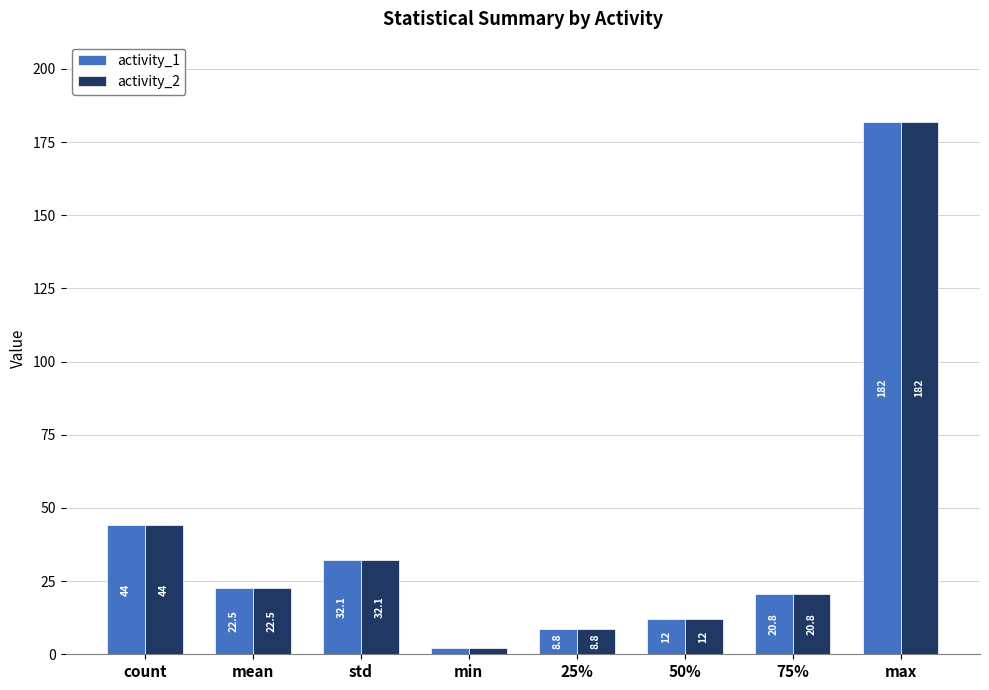

What is the total value across all series at min?

4.0